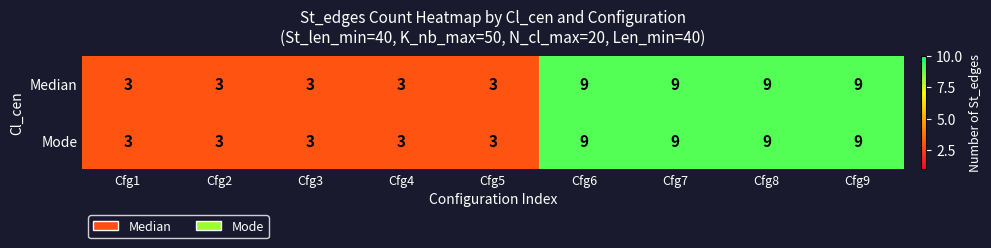

True or false: Mode has a value of 9 at Cfg7.

True